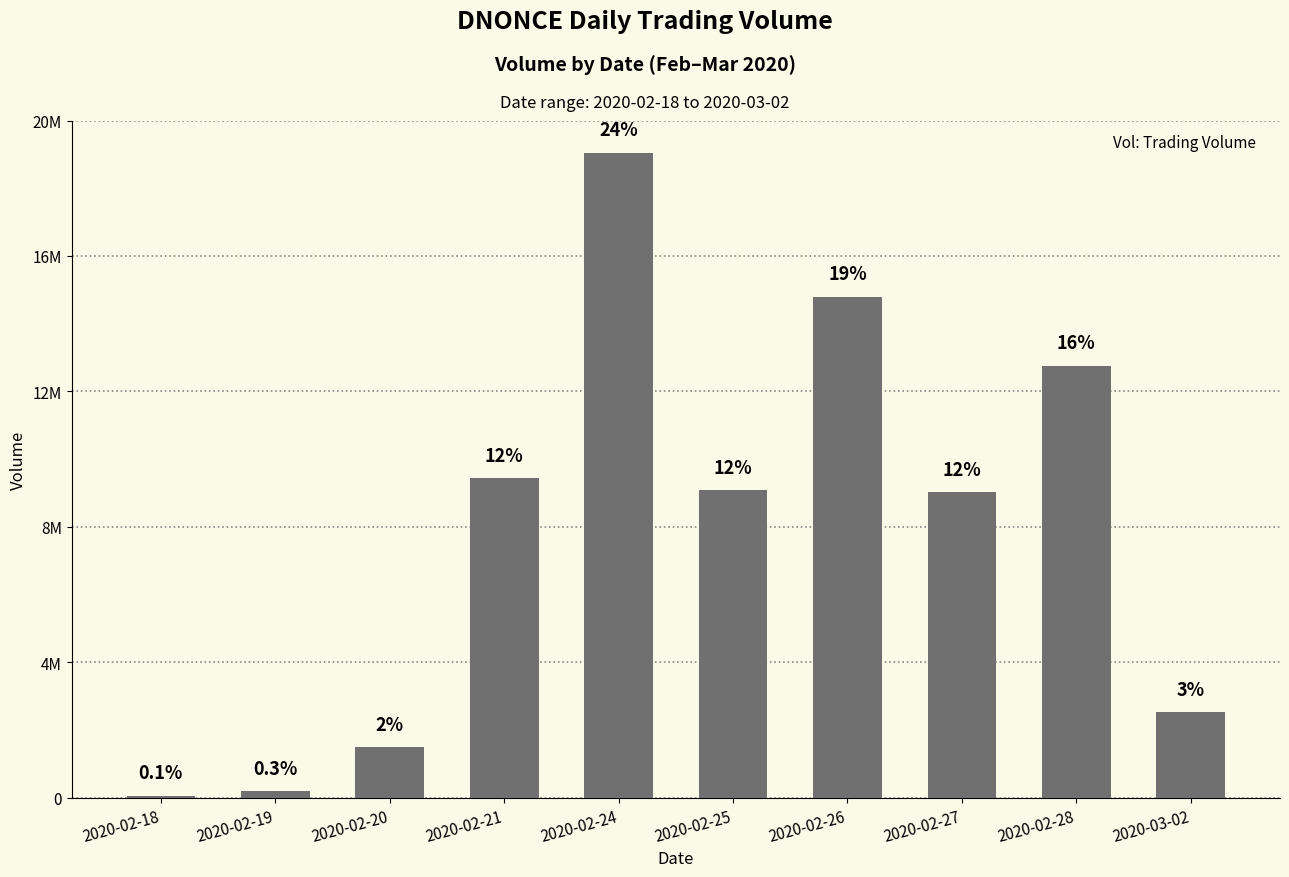

What is the difference between the second highest and second lowest values?

14371500